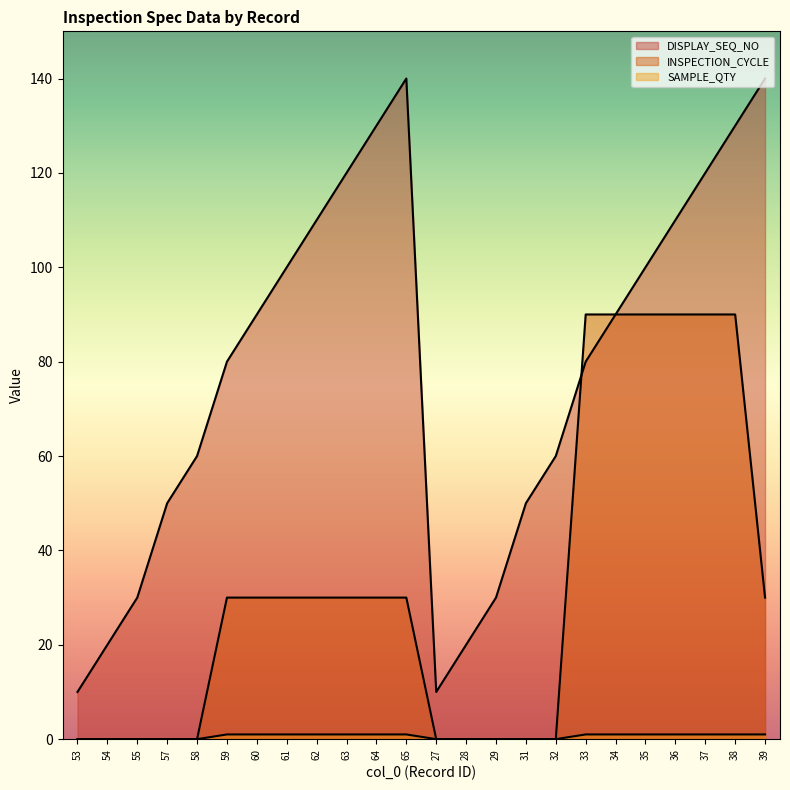

How many values in the DISPLAY_SEQ_NO series exceed 90?

10